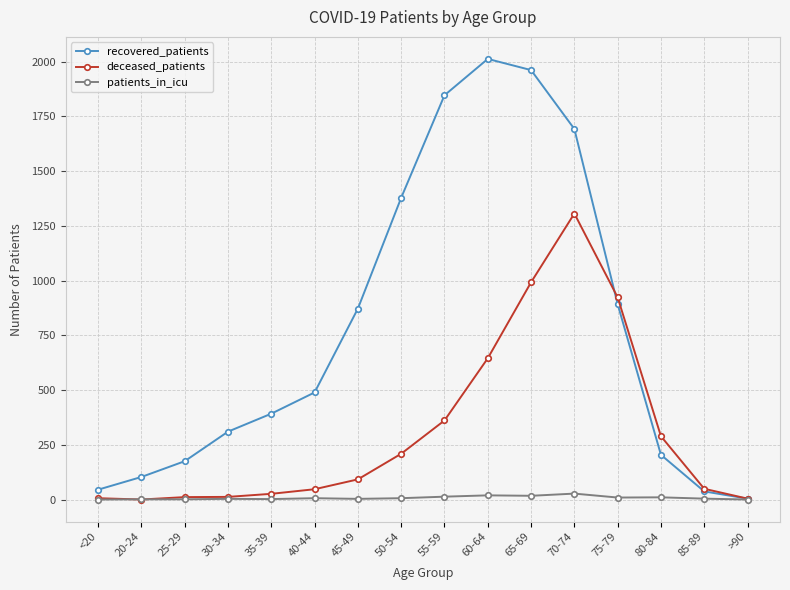

Which series changed the most between <20 and 25-29?

recovered_patients